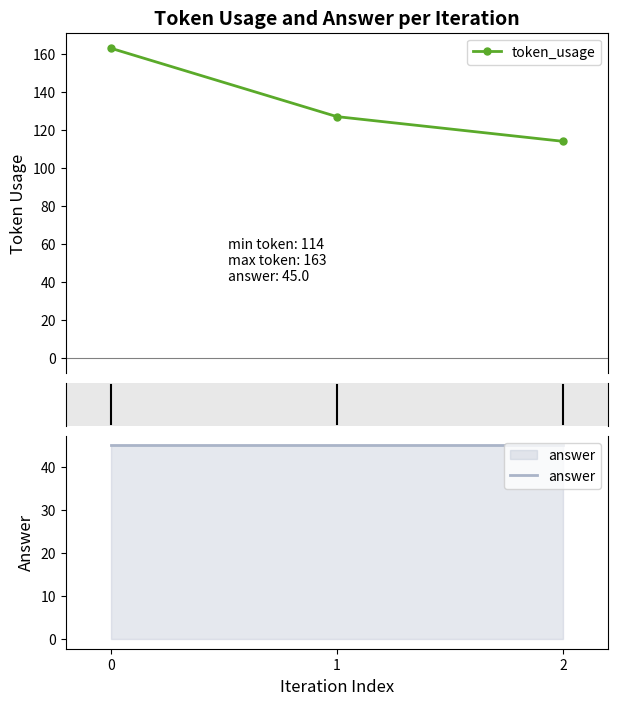

What are all the series names shown in the legend?

token_usage, answer